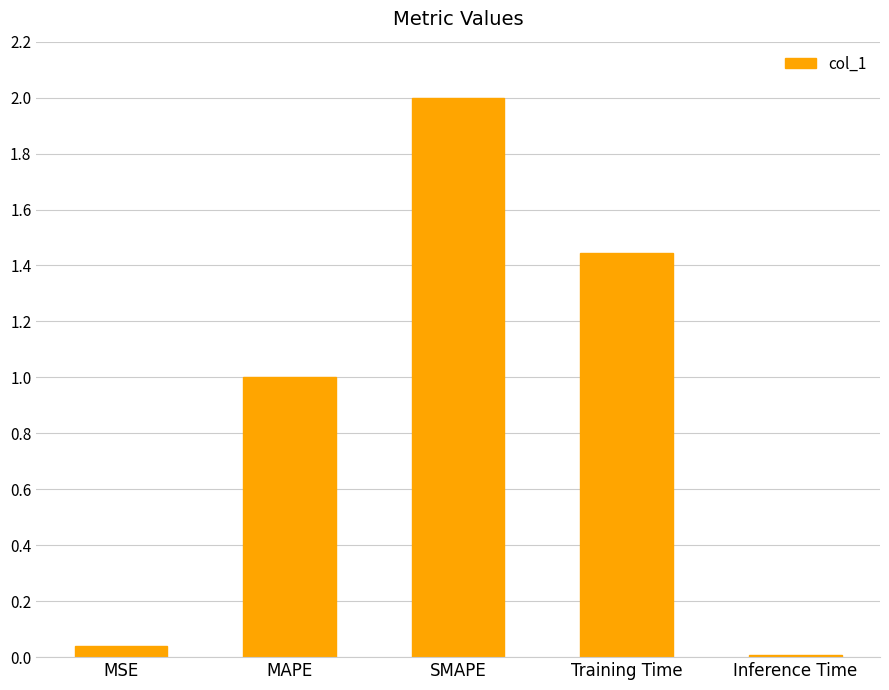

List the labels in order of value, smallest first.

Inference Time, MSE, MAPE, Training Time, SMAPE